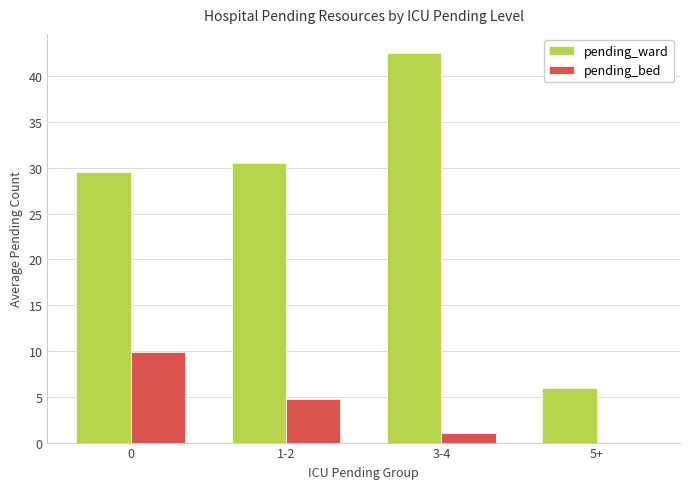

Which category has the highest value across all series?

3-4